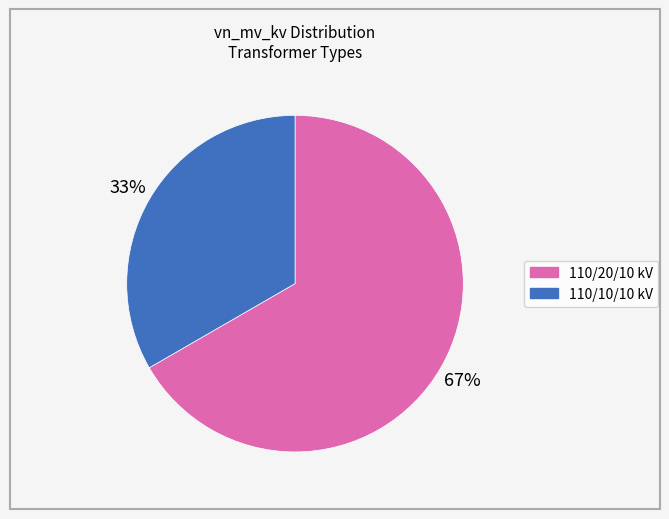

Is there a majority slice in this chart?

Yes